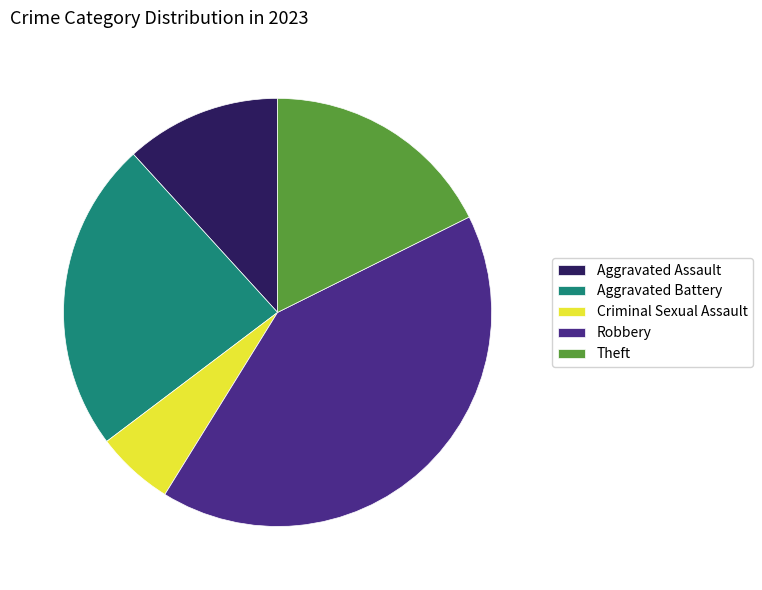

Does Criminal Sexual Assault represent more than half of the total?

No